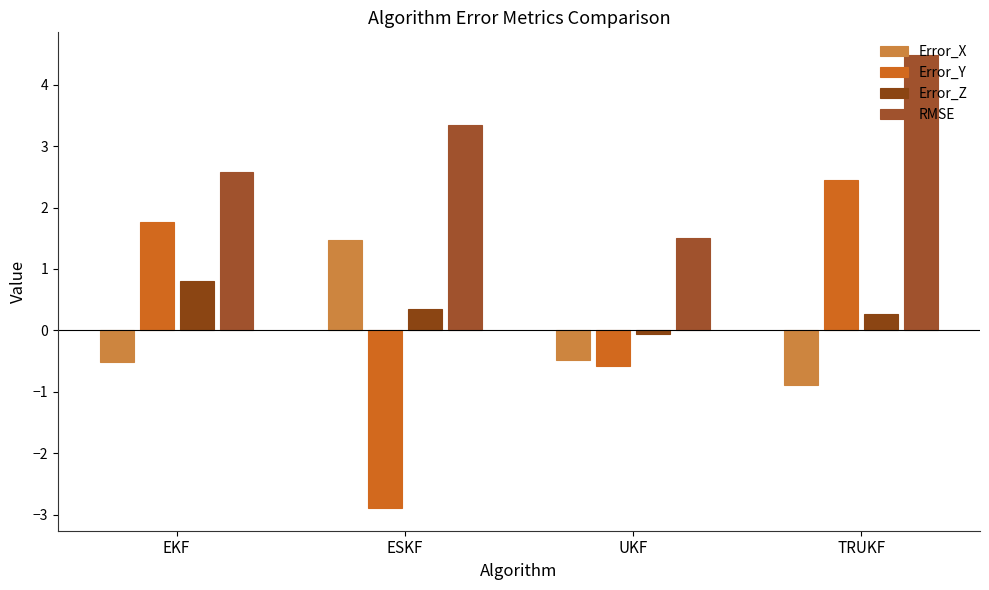

How many groups of bars are there?

4